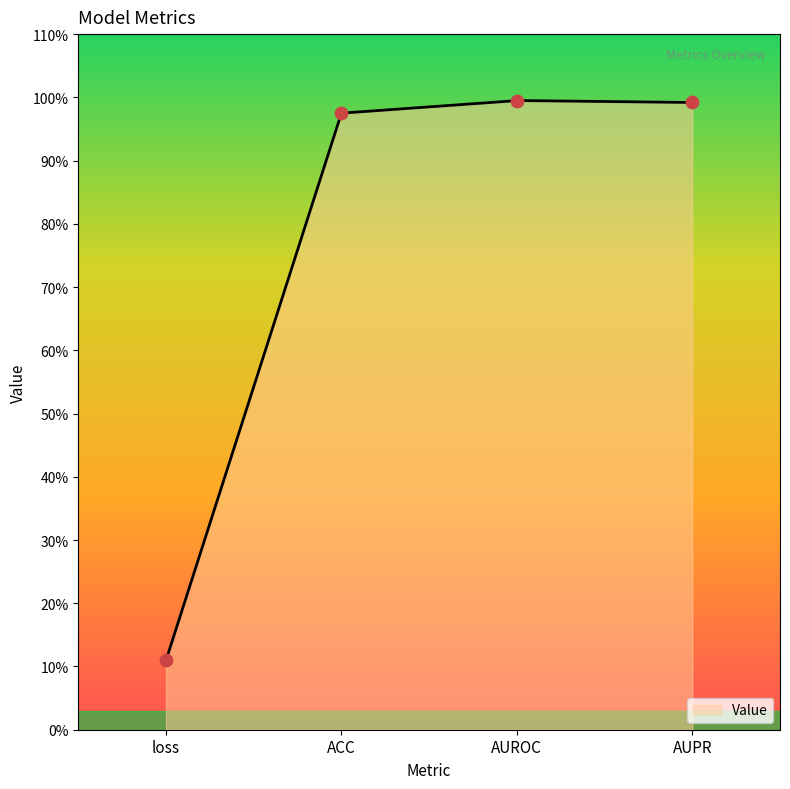

Between AUROC and ACC, which is larger?

AUROC